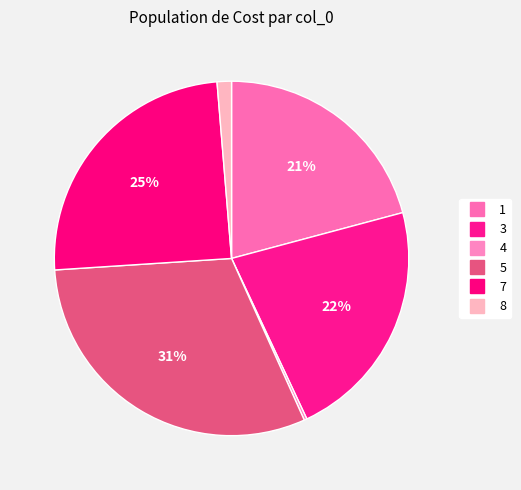

To the nearest percent, what portion does 3 represent?

22%